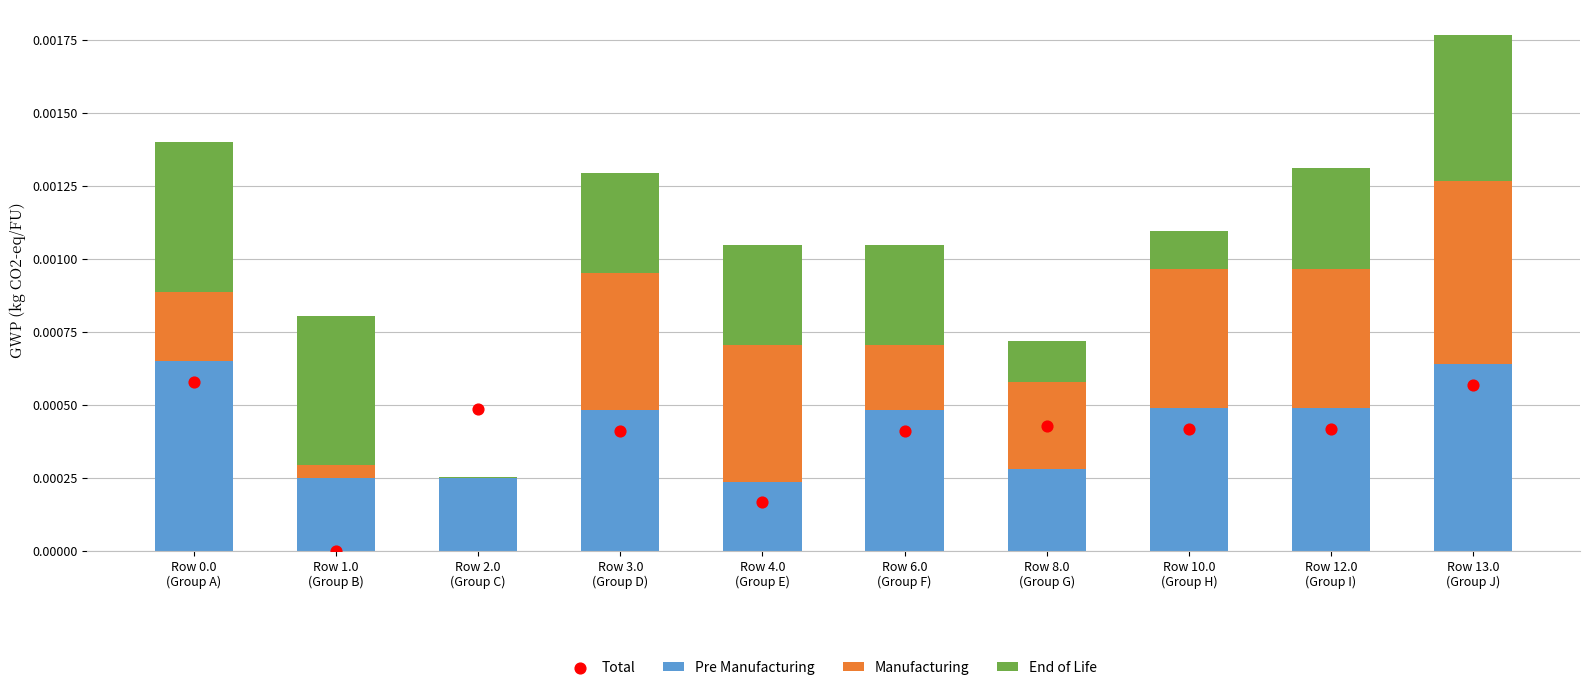

Which series has the largest total across all categories?

Pre Manufacturing